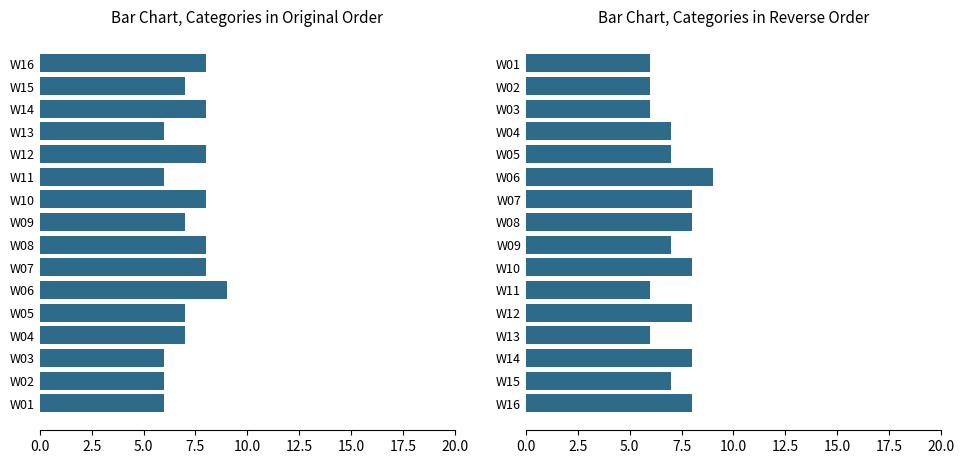

How many bars are there in total?

32